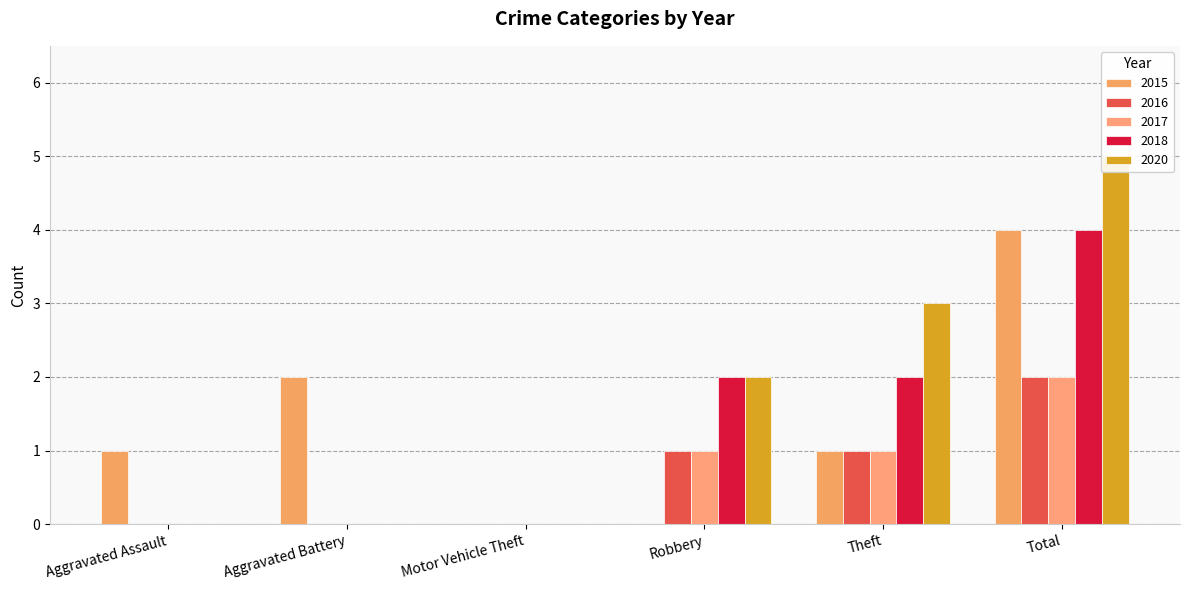

What is the highest value of the 2016 series?

2